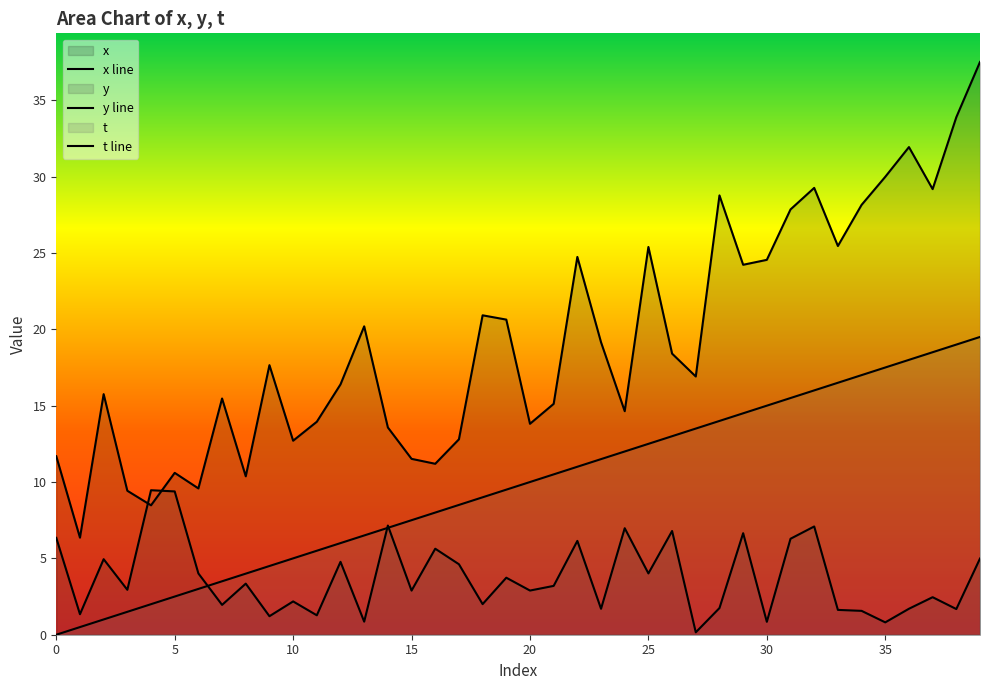

True or false: x line has more than 1 interior local peaks.

True